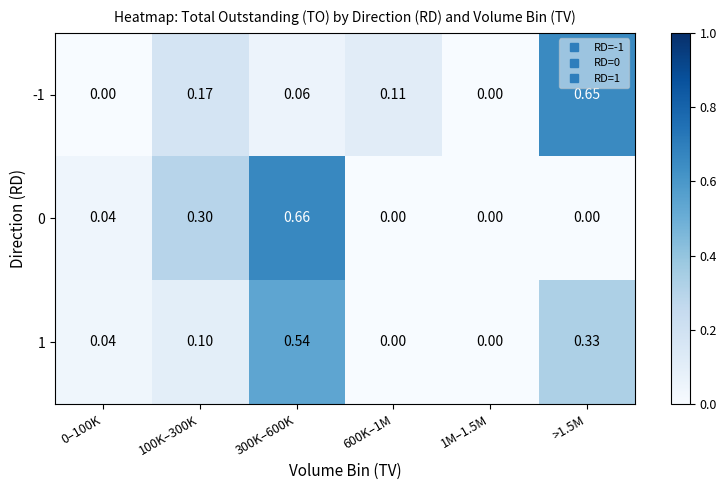

Is the value of 0 at 600K–1M greater than the value of -1 at 600K–1M?

No